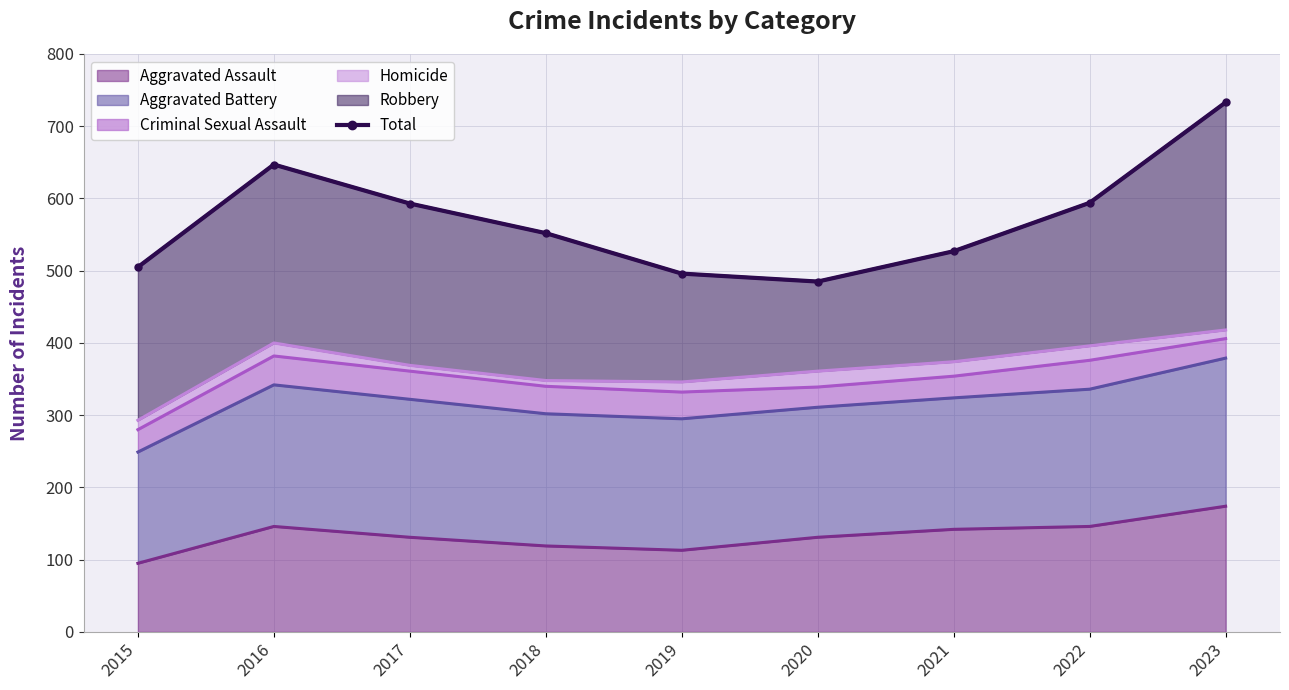

How many lines are shown in the chart?

1